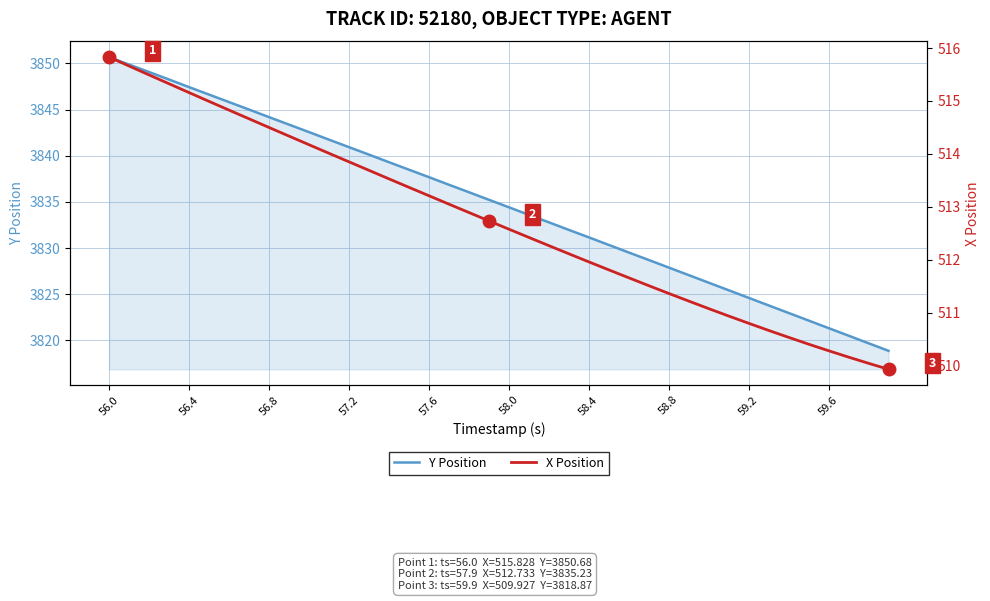

What is the value of the Y Position point at the 24th from the left?

3832.0